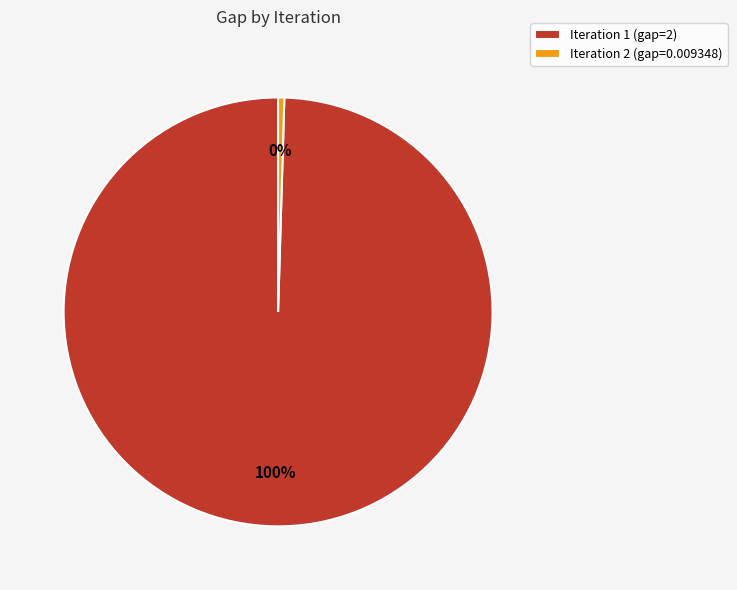

To the nearest percent, what is the average slice percentage?

50%